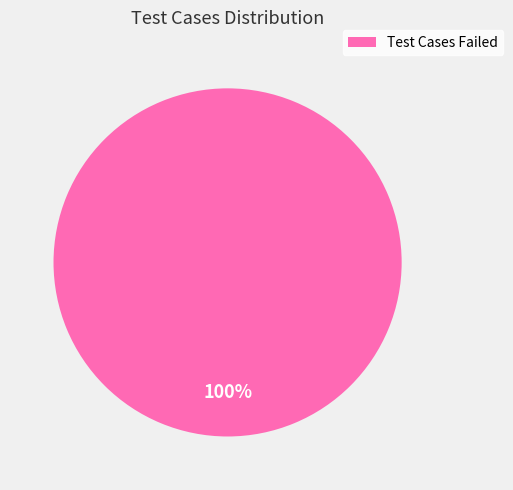

Rank the categories by value from lowest to highest.

Test Cases Failed